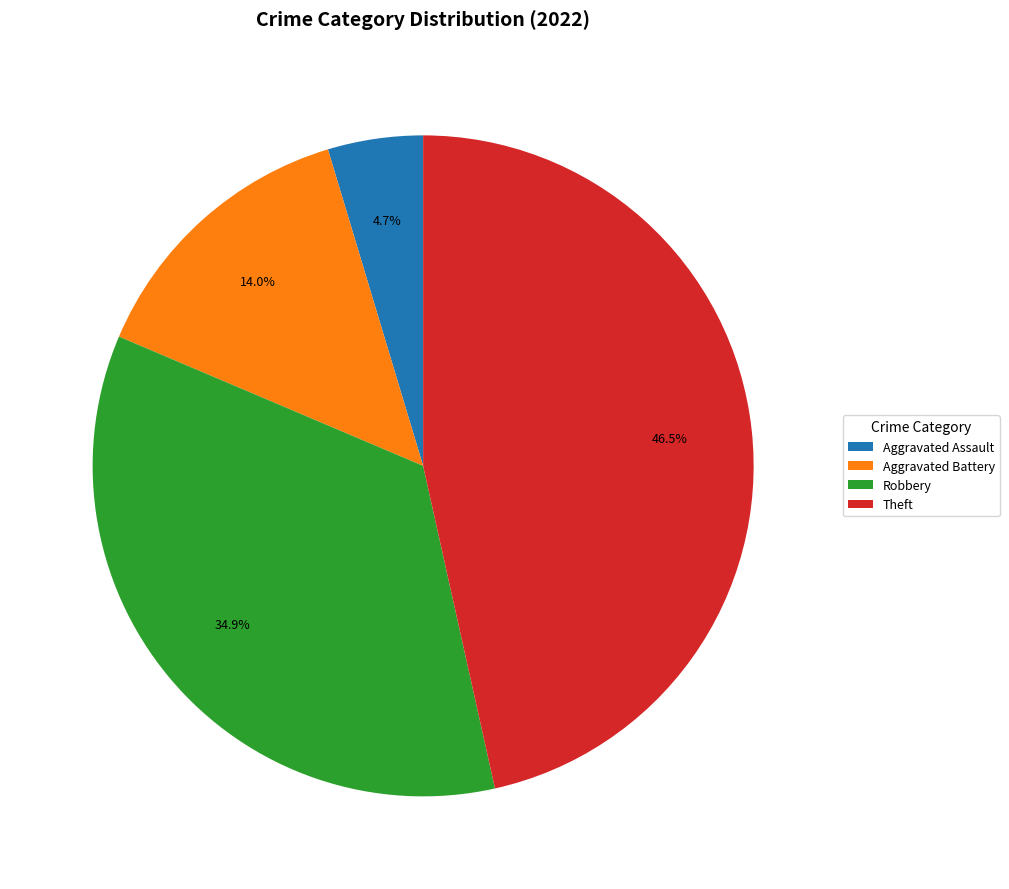

To the nearest percent, what percentage of the pie is Aggravated Assault?

5%